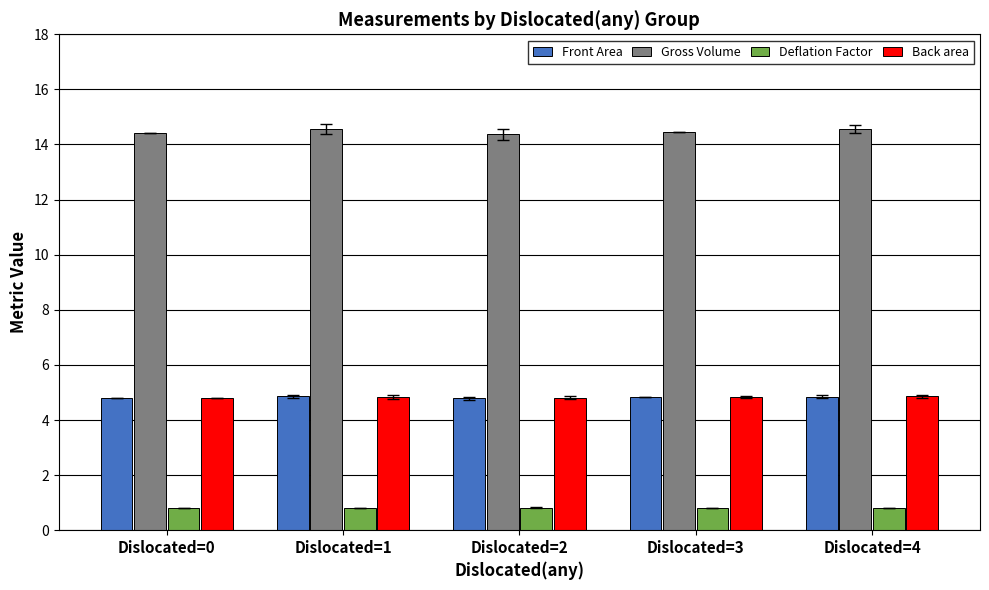

Is it true that Gross Volume equals 14.5 at Dislocated=3?

True